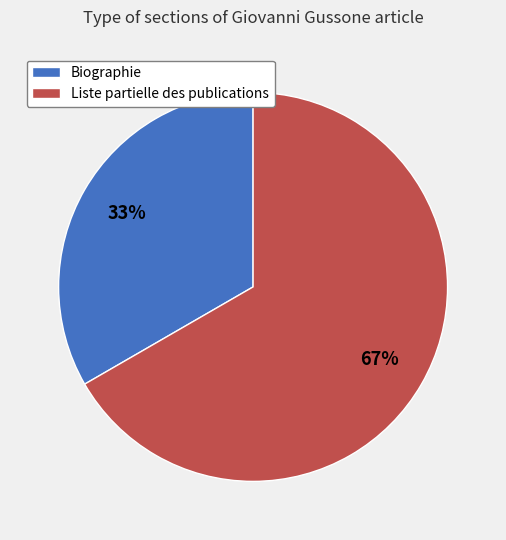

Rank the categories by value from highest to lowest.

Liste partielle des publications, Biographie